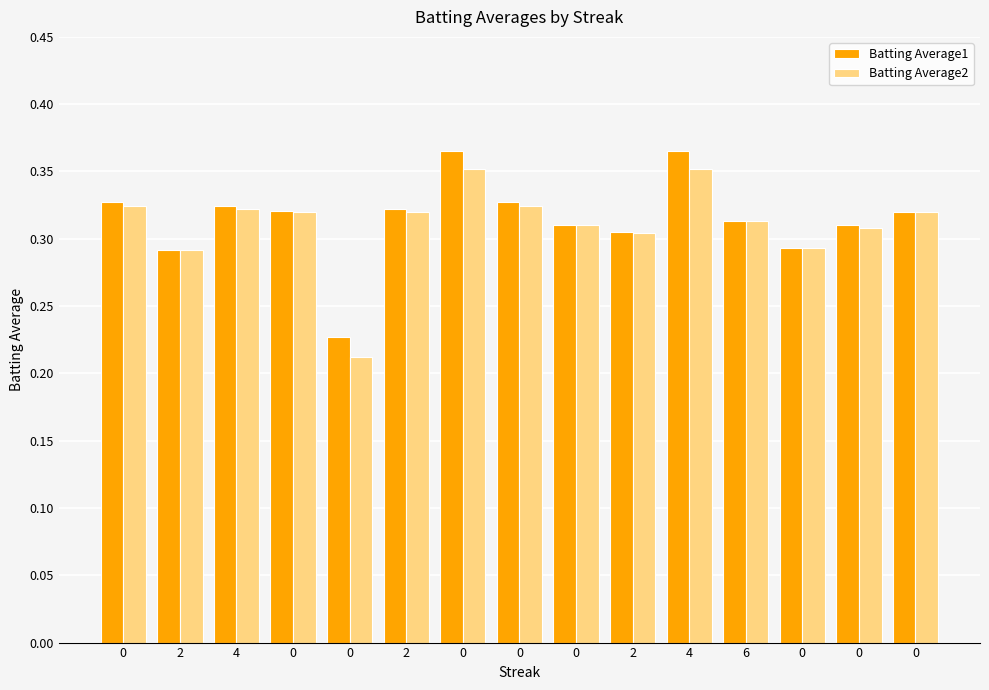

How many bars are there in total?

30